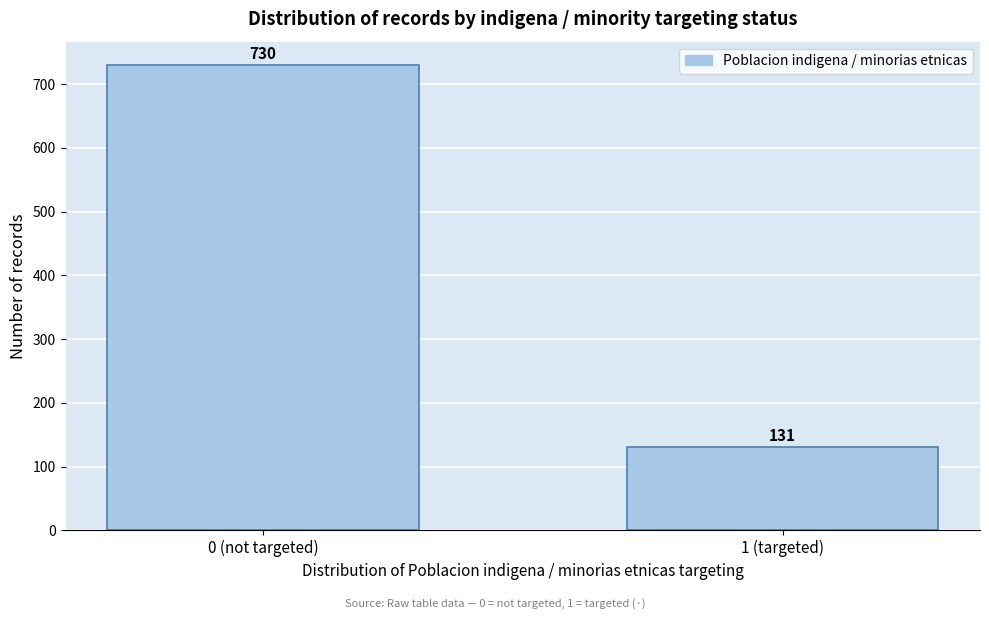

Reading left to right, what are all the values shown in this chart?

730	131